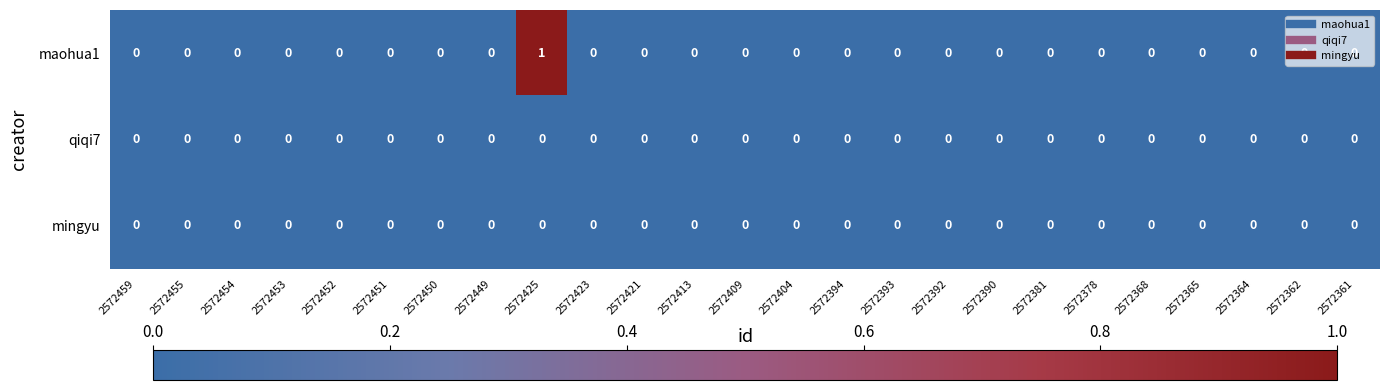

Which label corresponds to the largest value in the chart?

2572425